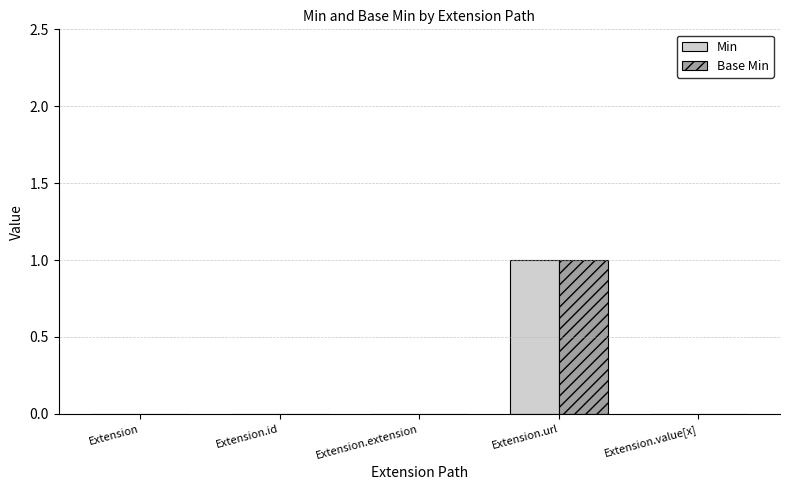

True or false: Base Min has a value of 2 at Extension.url.

False